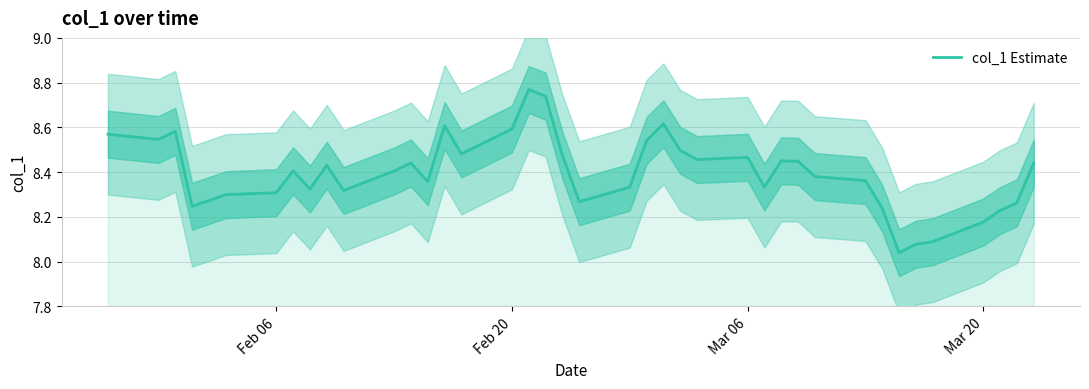

What is the difference between the maximum and minimum values?

0.7